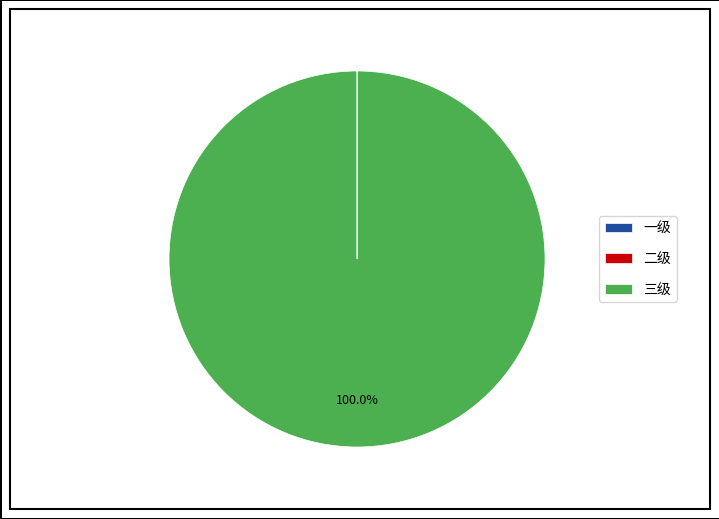

Is it true that 三级 is 85% of the pie?

False